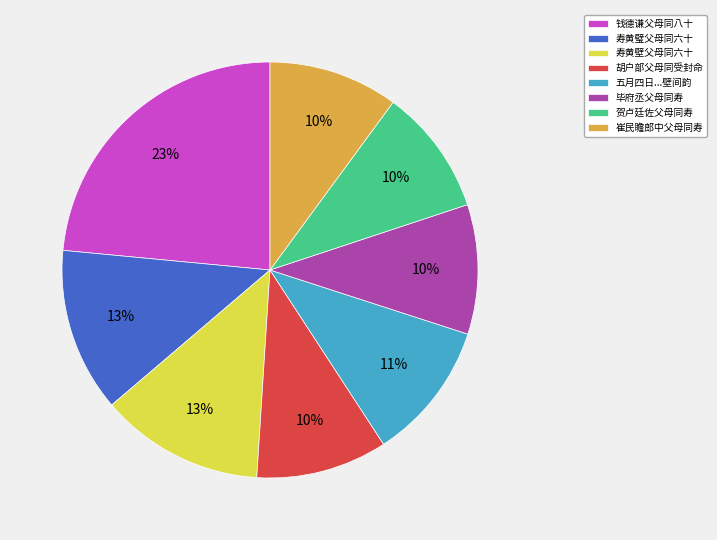

True or false: 寿黄壁父母同六十 accounts for 1% of the total.

False